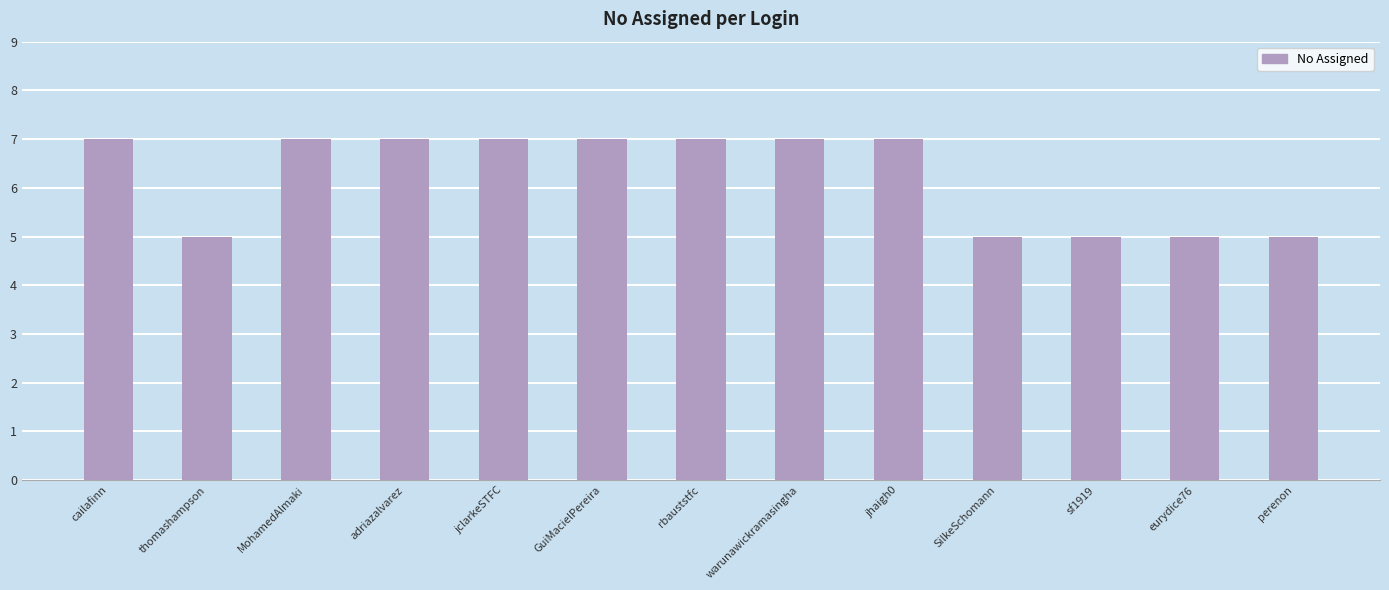

What position from the right is GuiMacielPereira?

8